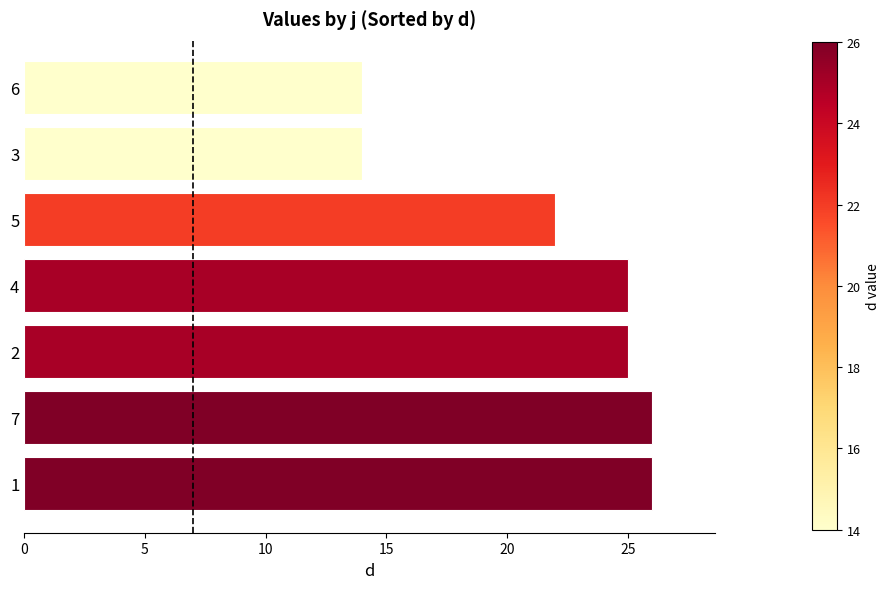

Which has a higher value, 5 or 7?

7